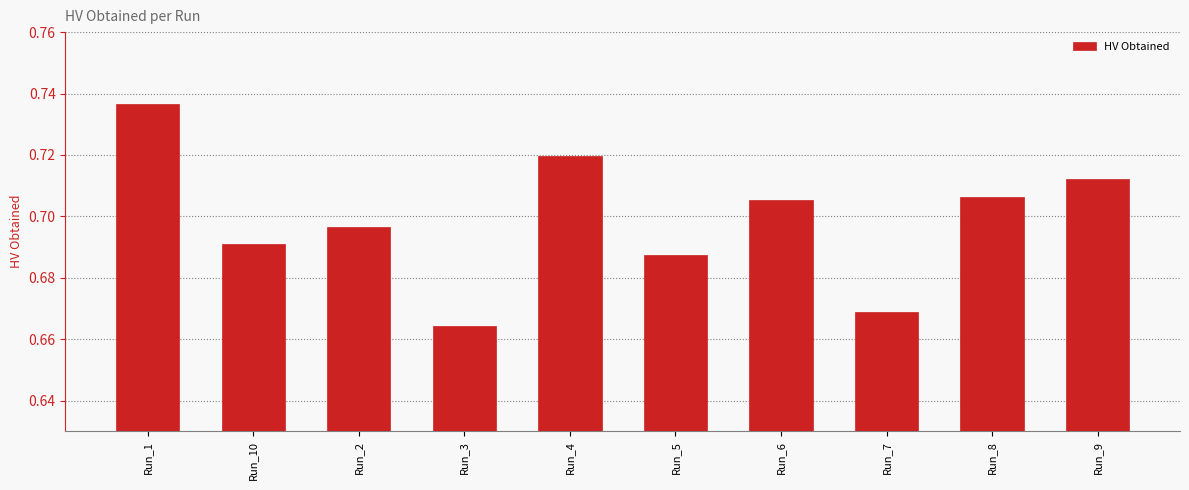

Between Run_9 and Run_3, which is larger?

Run_9